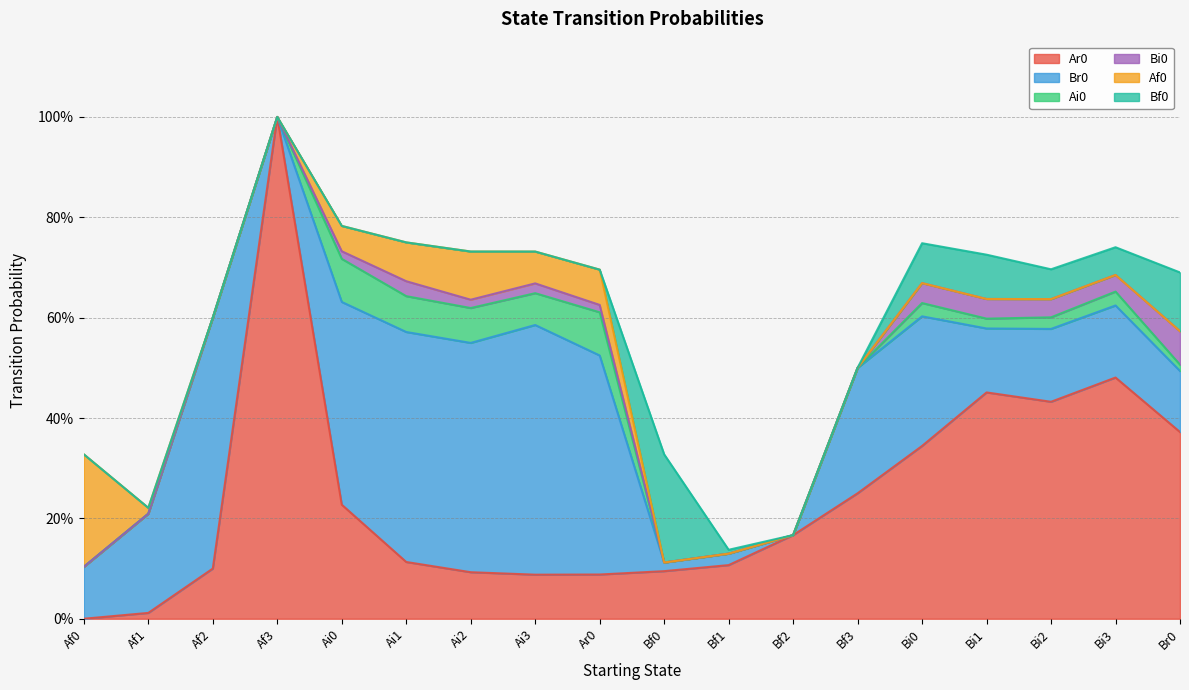

Which series ends up on top after the final intersection of Ar0 and Br0?

Ar0